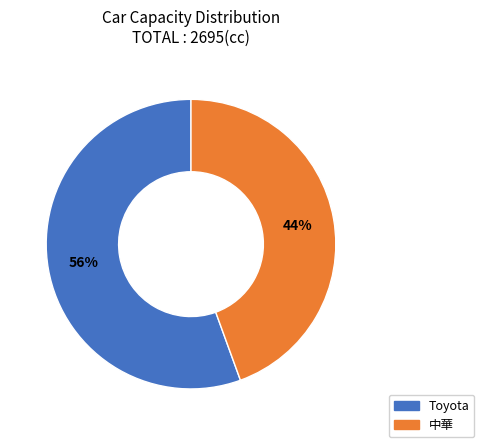

Approximately how many times larger is the value at 中華 compared to Toyota?

0.8